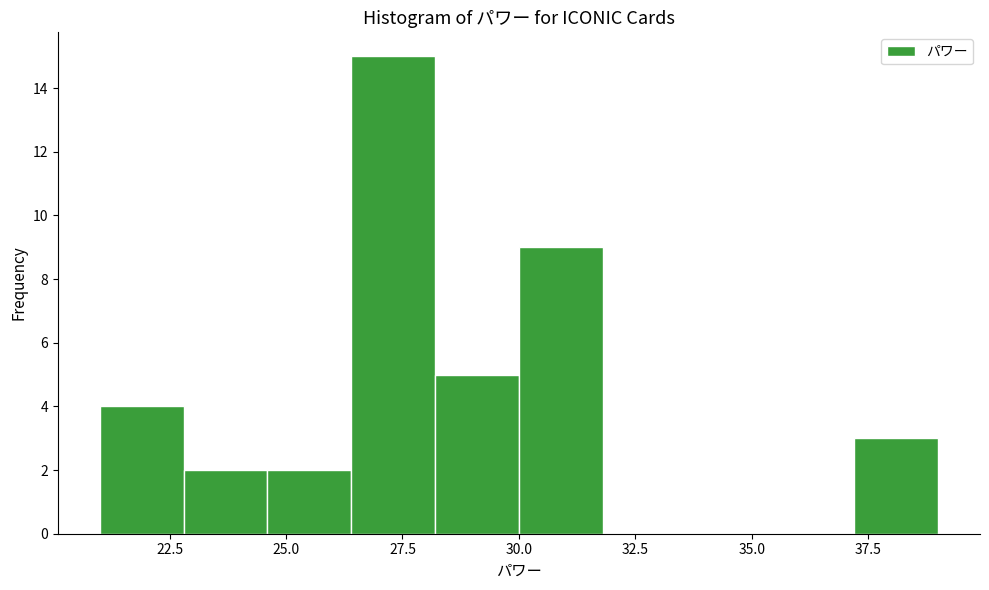

Read against the x-axis, roughly where is the centre of the tallest bar?

27.5